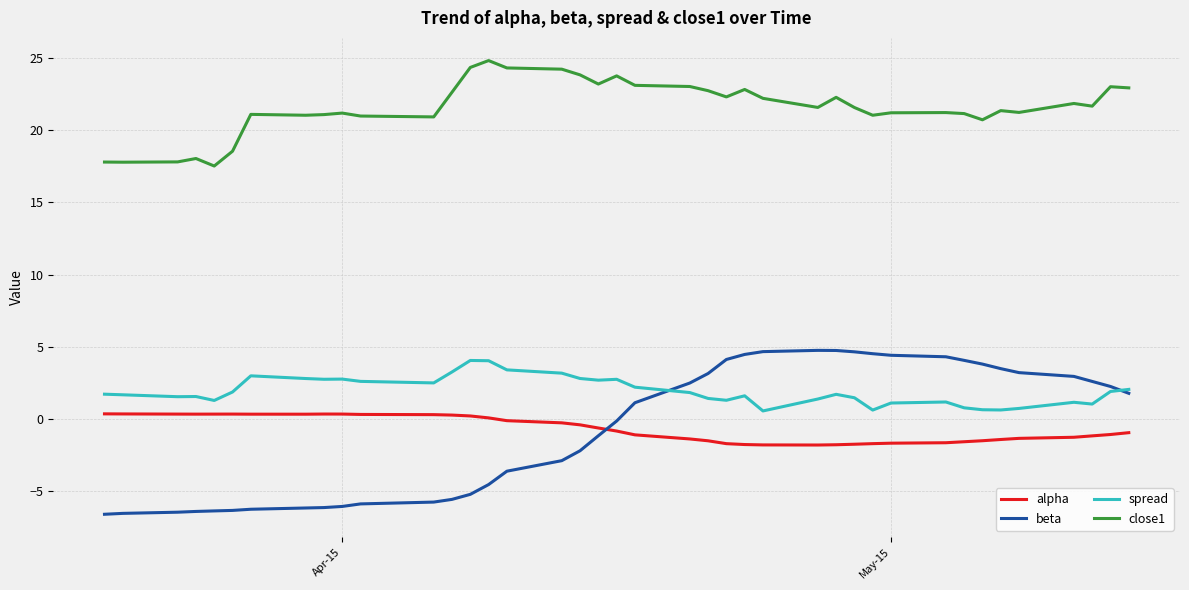

True or false: close1 and spread cross at least once.

False